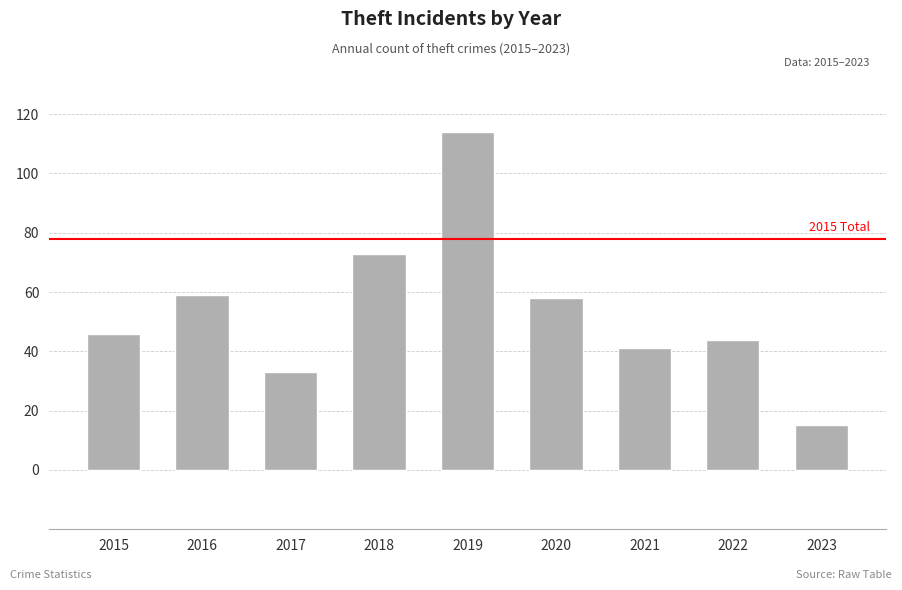

What is the minimum value shown in the chart?

15